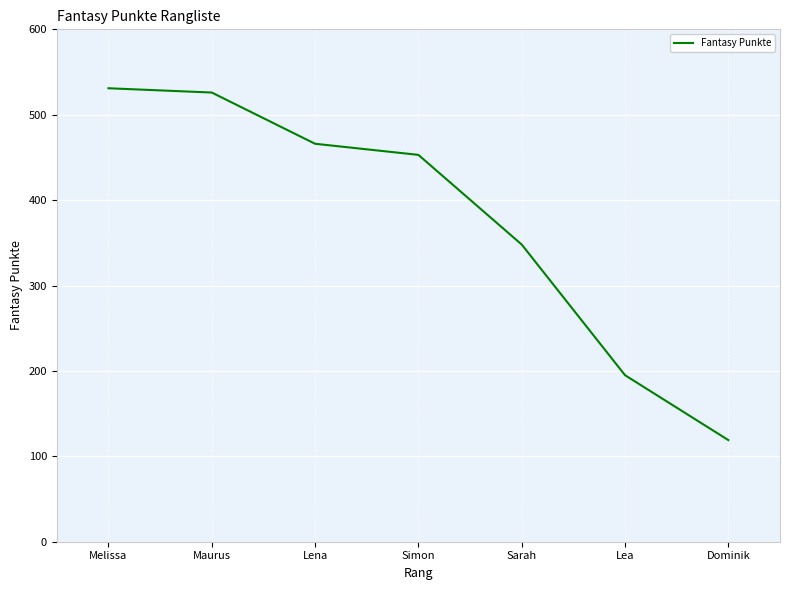

How many series are shown in this chart?

1